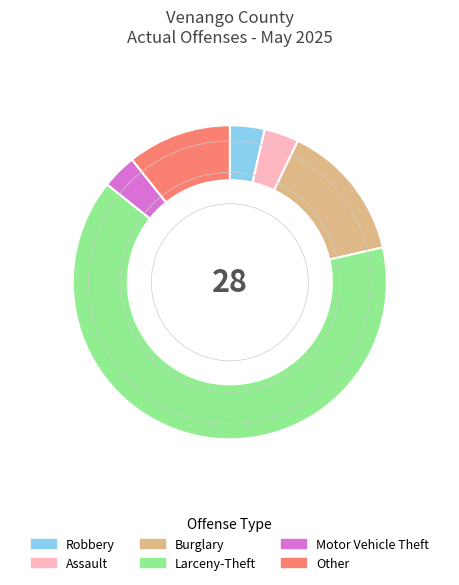

Does Other represent more than half of the total?

No